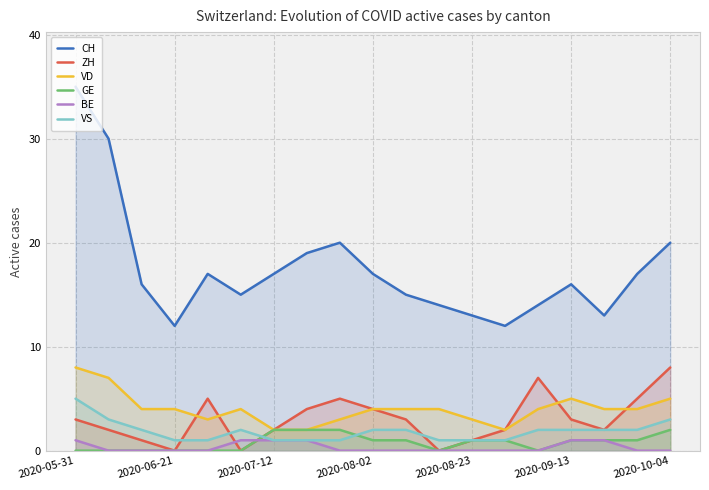

At which category is the sum across all series the highest?

2020-05-31